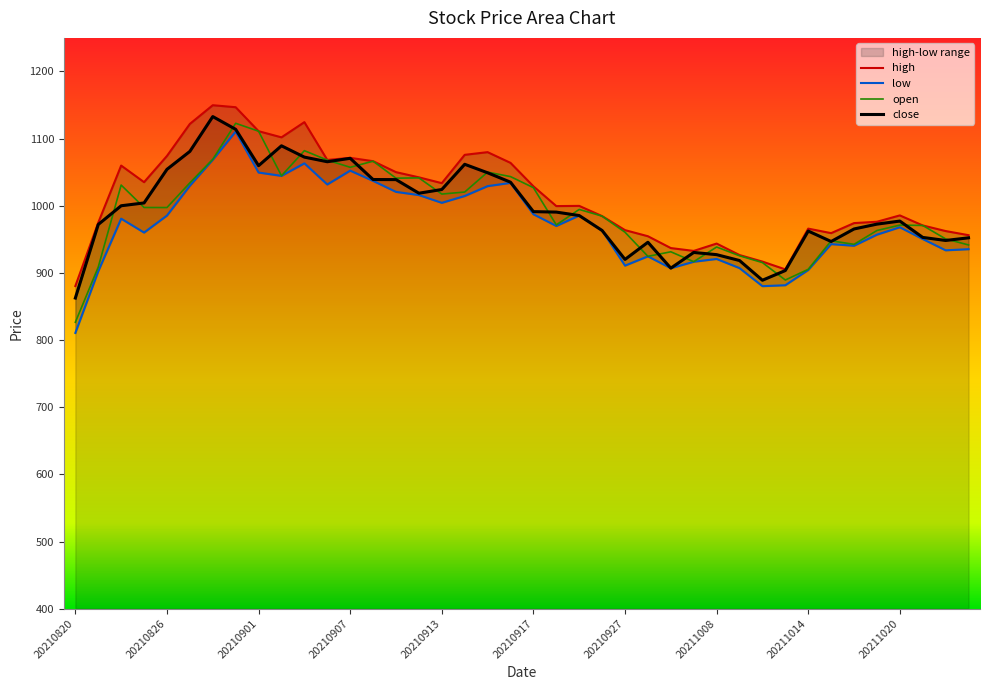

True or false: low and close intersect in this chart.

False